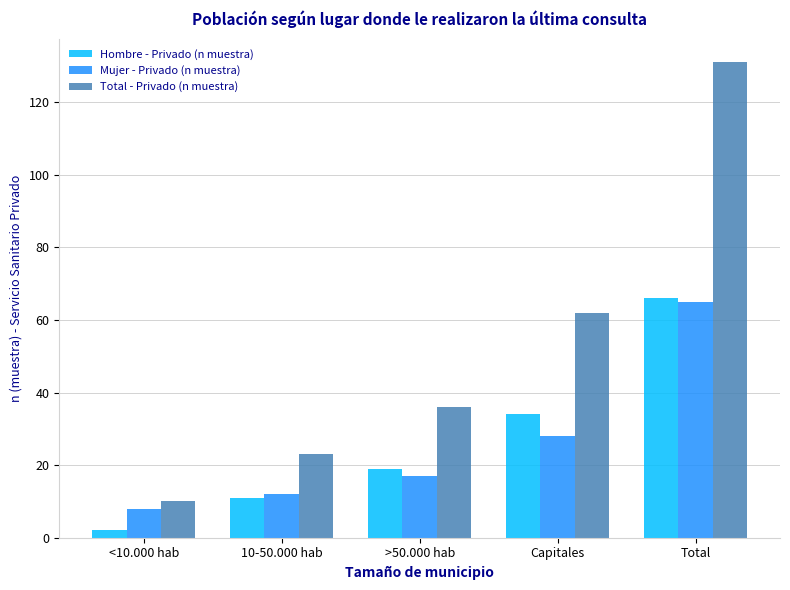

What is the difference between the maximum and second lowest values in the Total - Privado (n muestra) series?

108